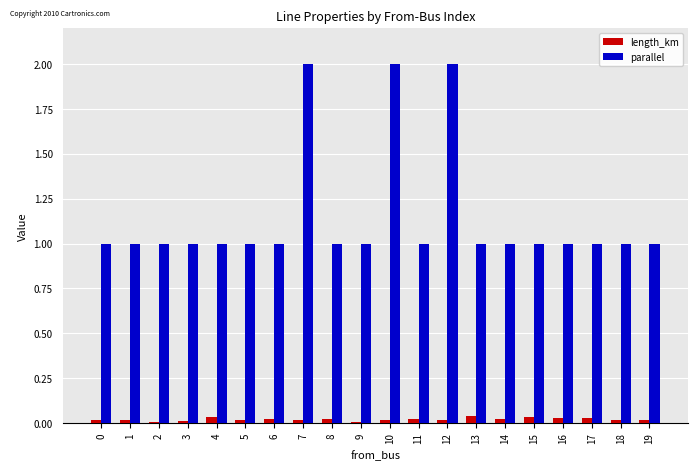

Between 10 and 15, which series saw the biggest shift?

parallel